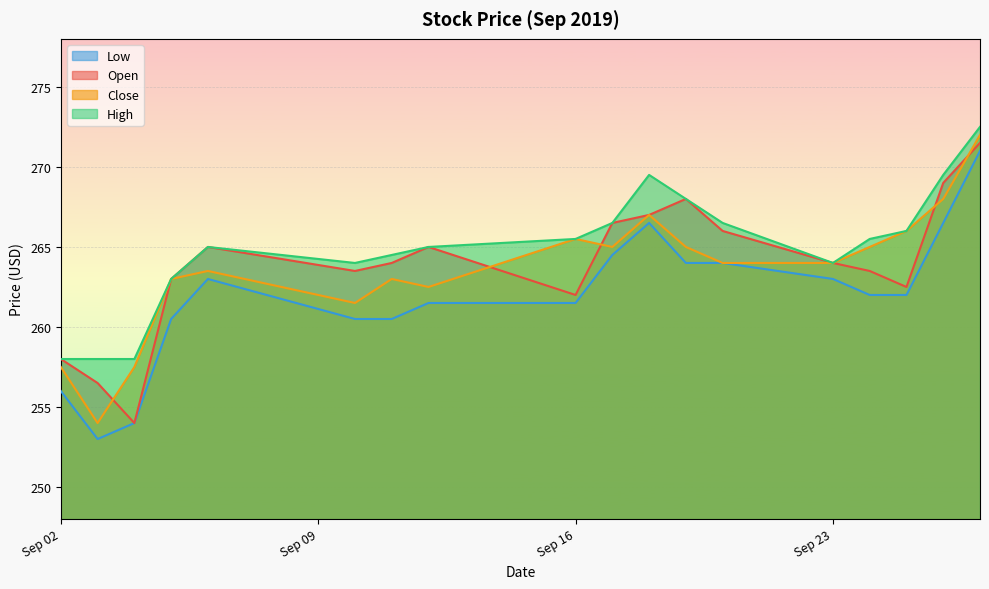

At which label is High closest to 265?

2019-09-06